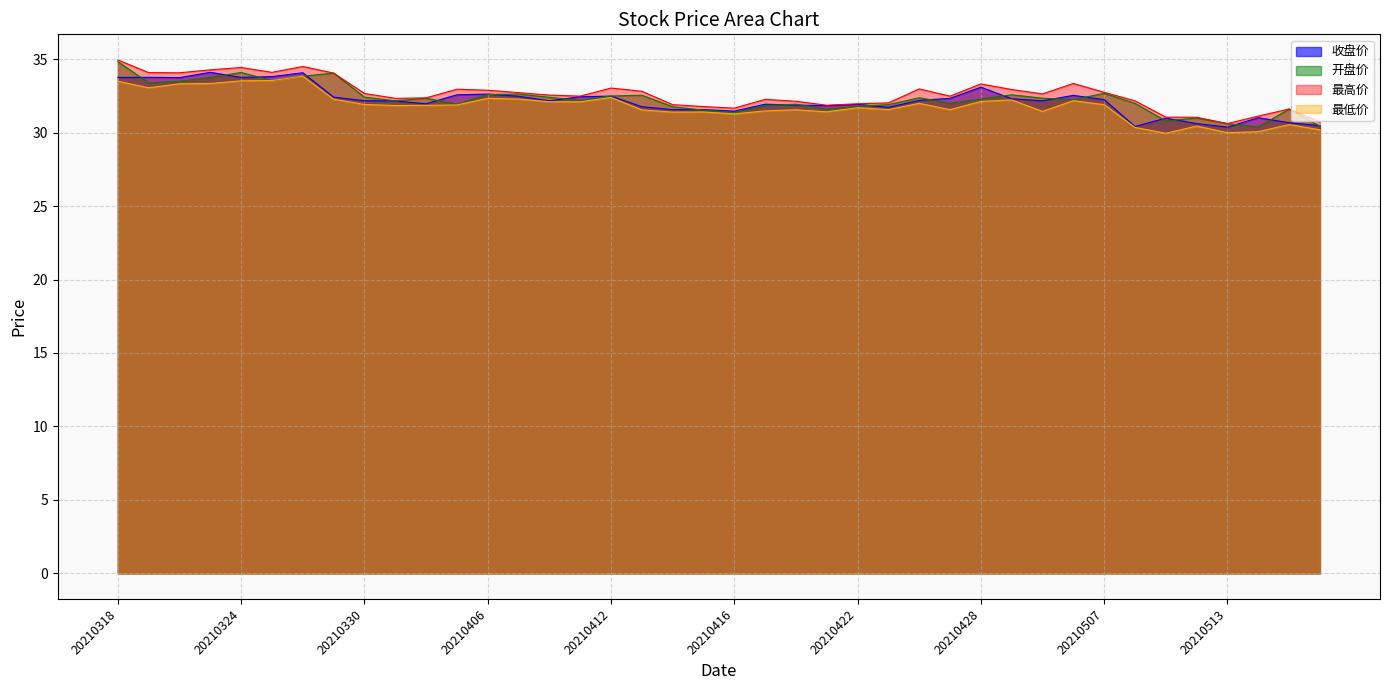

At how many categories does at least one series exceed 30?

40